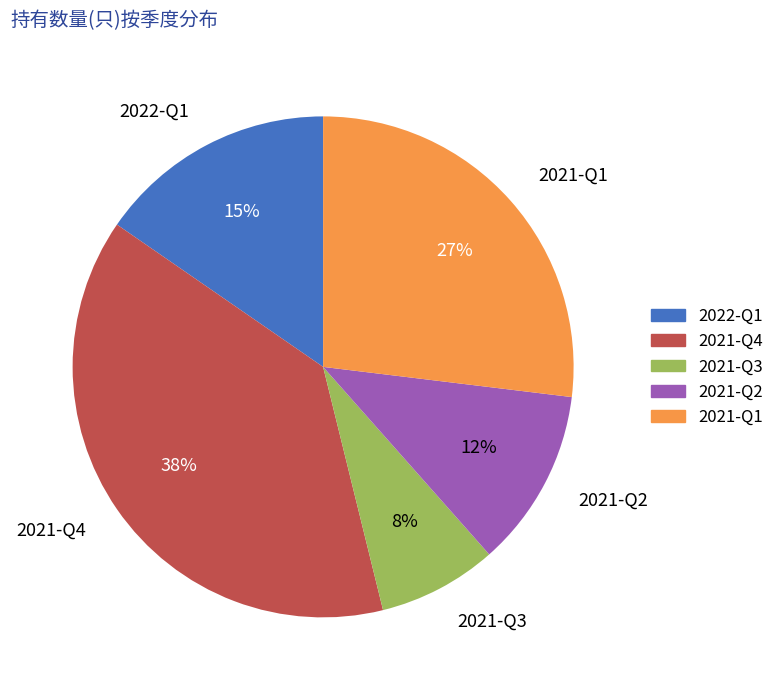

Between 2021-Q3 and 2021-Q4, which is larger?

2021-Q4